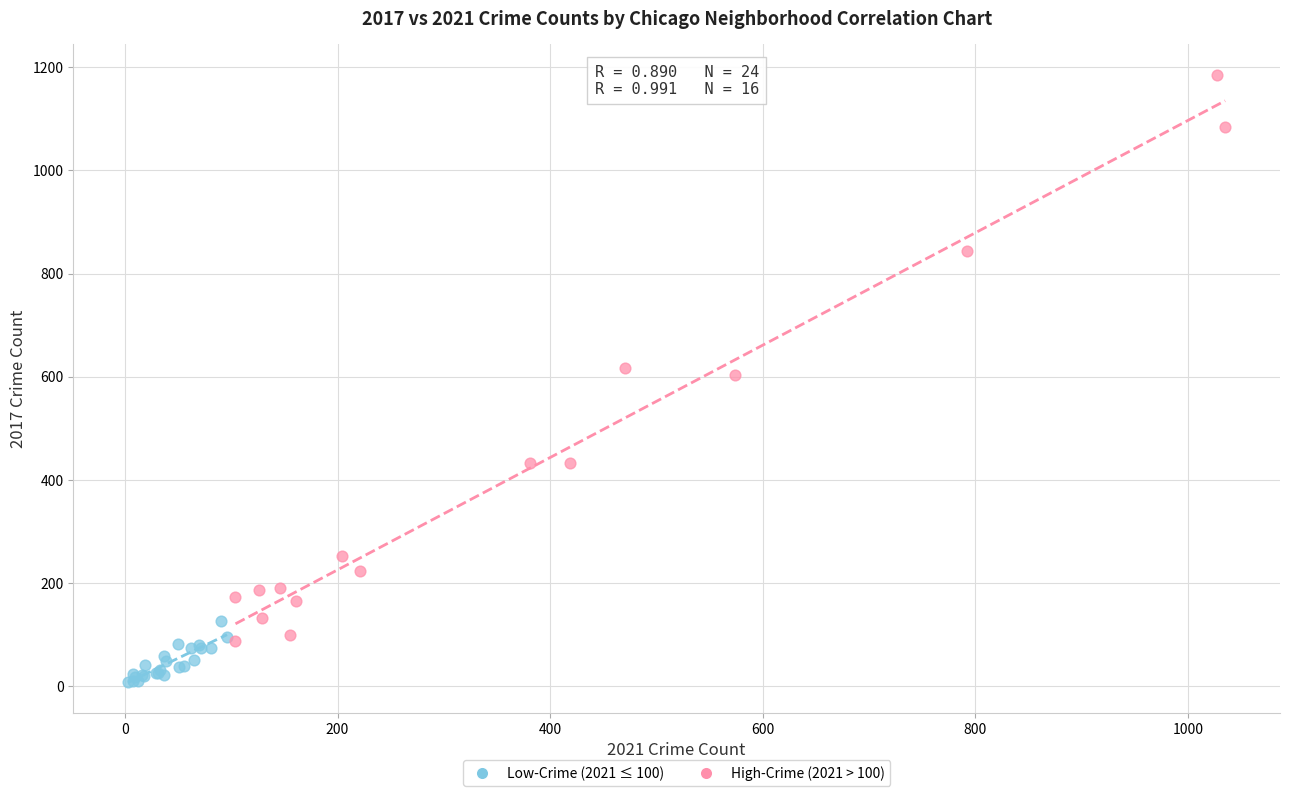

Which series contains the lowest Y value?

Low-Crime (2021 ≤ 100)